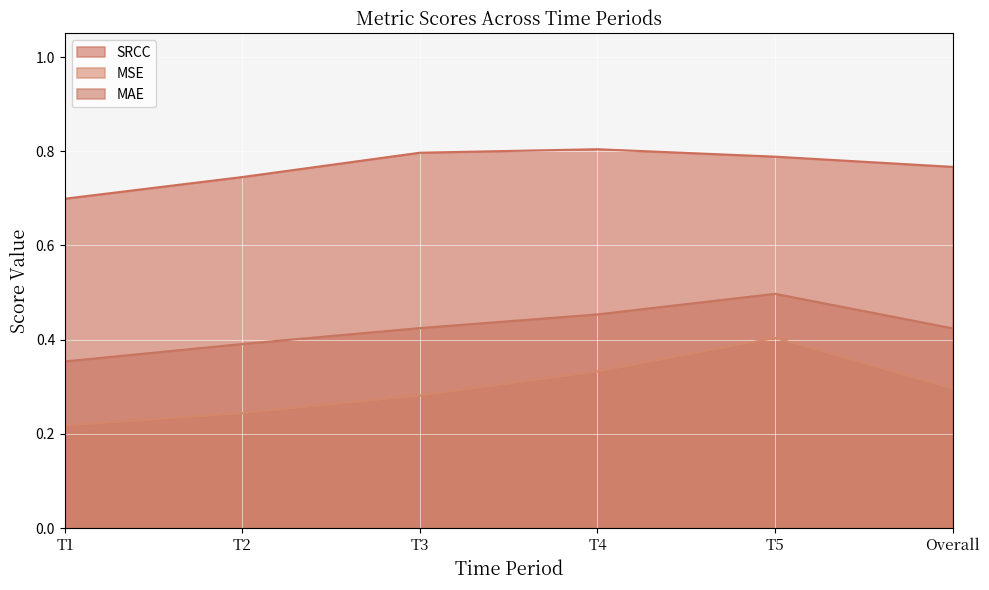

How many lines are shown in the chart?

3